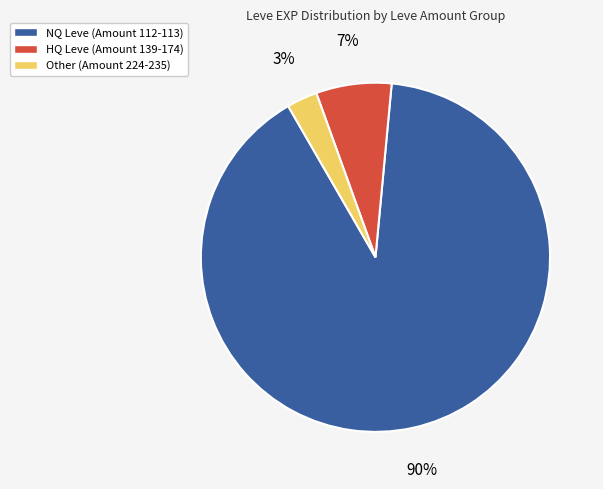

How many slices are in this pie chart?

3